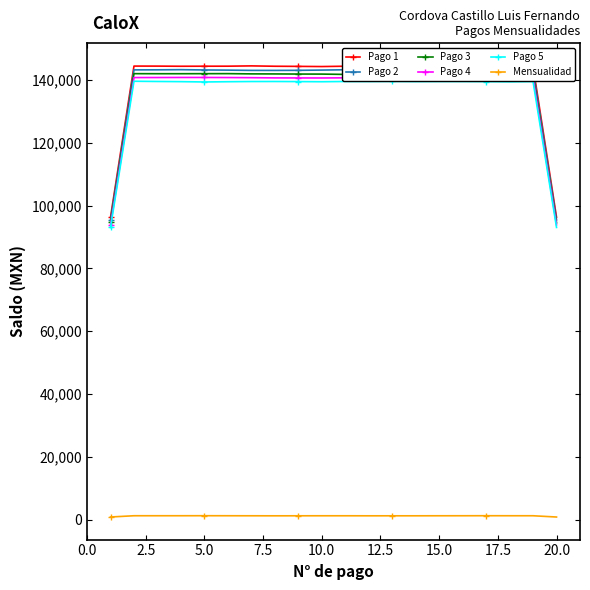

True or false: Mensualidad and Pago 1 cross at least once.

False